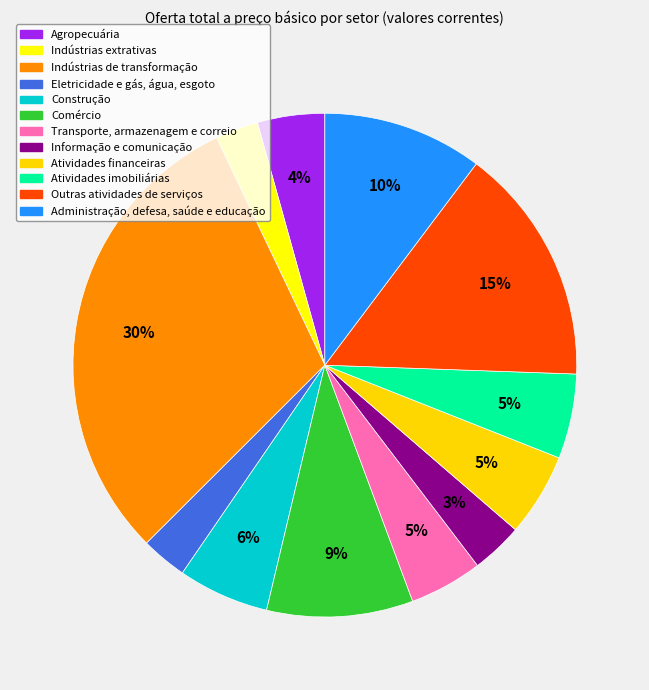

Rank the categories by value from highest to lowest.

Indústrias de transformação, Outras atividades de serviços, Administração, defesa, saúde e educação, Comércio, Construção, Atividades imobiliárias, Atividades financeiras, Transporte, armazenagem e correio, Agropecuária, Informação e comunicação, Eletricidade e gás, água, esgoto, Indústrias extrativas